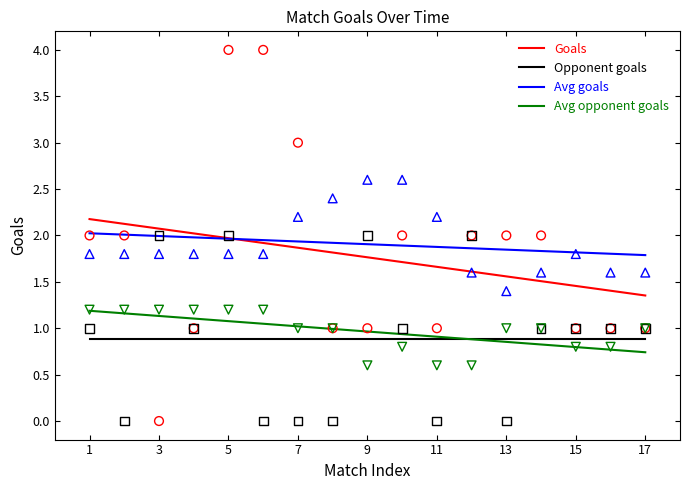

Which series has the widest spread of Y values?

Goals